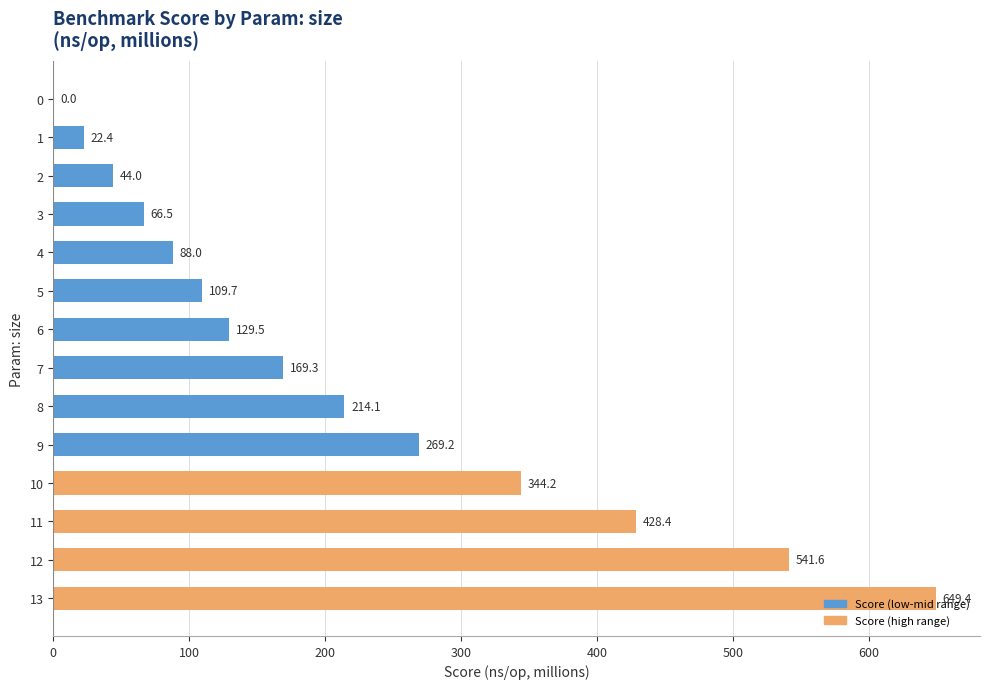

Are the bars horizontal?

Yes